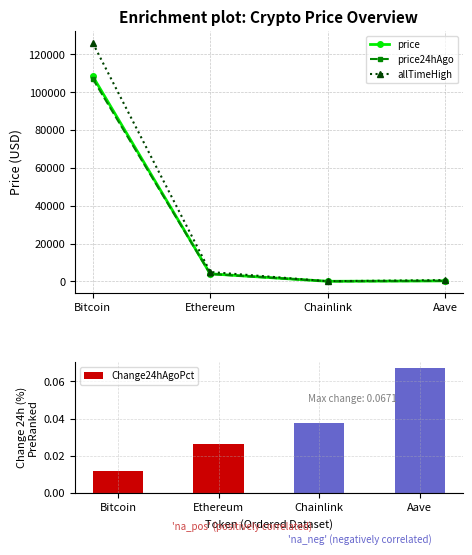

What are all the series names shown in the legend?

price, price24hAgo, allTimeHigh, Change24hAgoPct